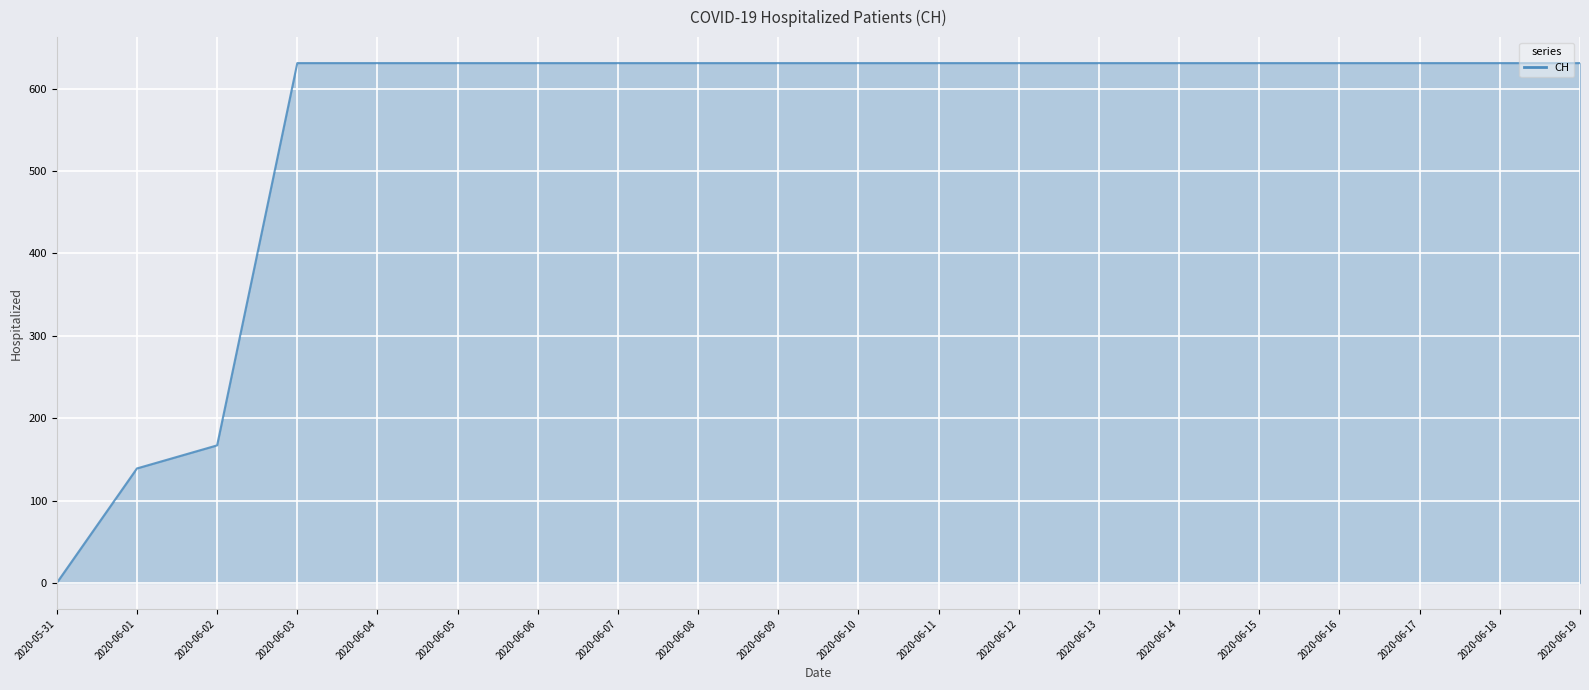

Reading left to right, what are all the values shown in this chart?

2020-05-31=0	2020-06-01=139	2020-06-02=167	2020-06-03=631	2020-06-04=631	2020-06-05=631	2020-06-06=631	2020-06-07=631	2020-06-08=631	2020-06-09=631	2020-06-10=631	2020-06-11=631	2020-06-12=631	2020-06-13=631	2020-06-14=631	2020-06-15=631	2020-06-16=631	2020-06-17=631	2020-06-18=631	2020-06-19=631